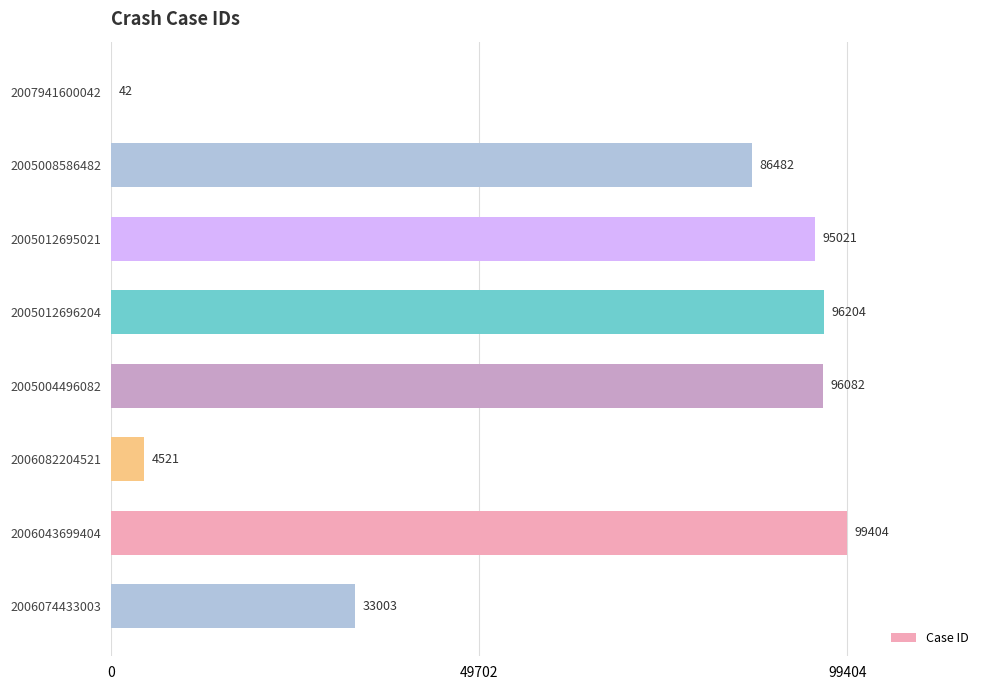

Reading bottom to top, what are all the values shown in this chart?

2006074433003=33003	2006043699404=99404	2006082204521=4521	2005004496082=96082	2005012696204=96204	2005012695021=95021	2005008586482=86482	2007941600042=42